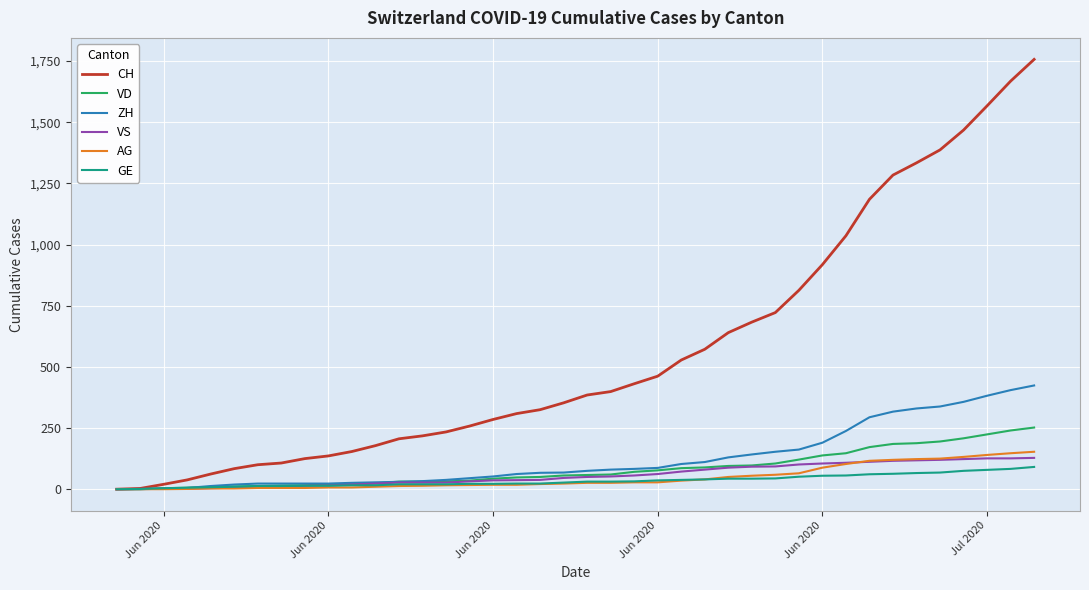

Which series has the largest total across all categories?

CH